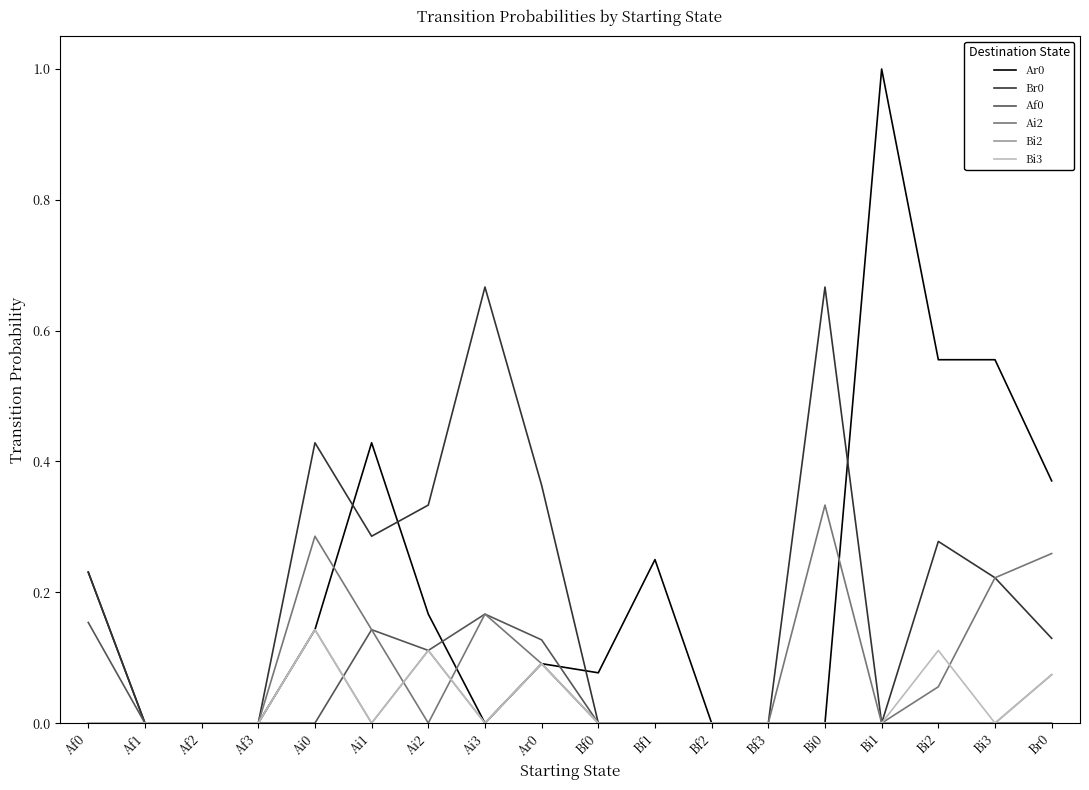

Does the chart display data point markers on the line(s)?

No